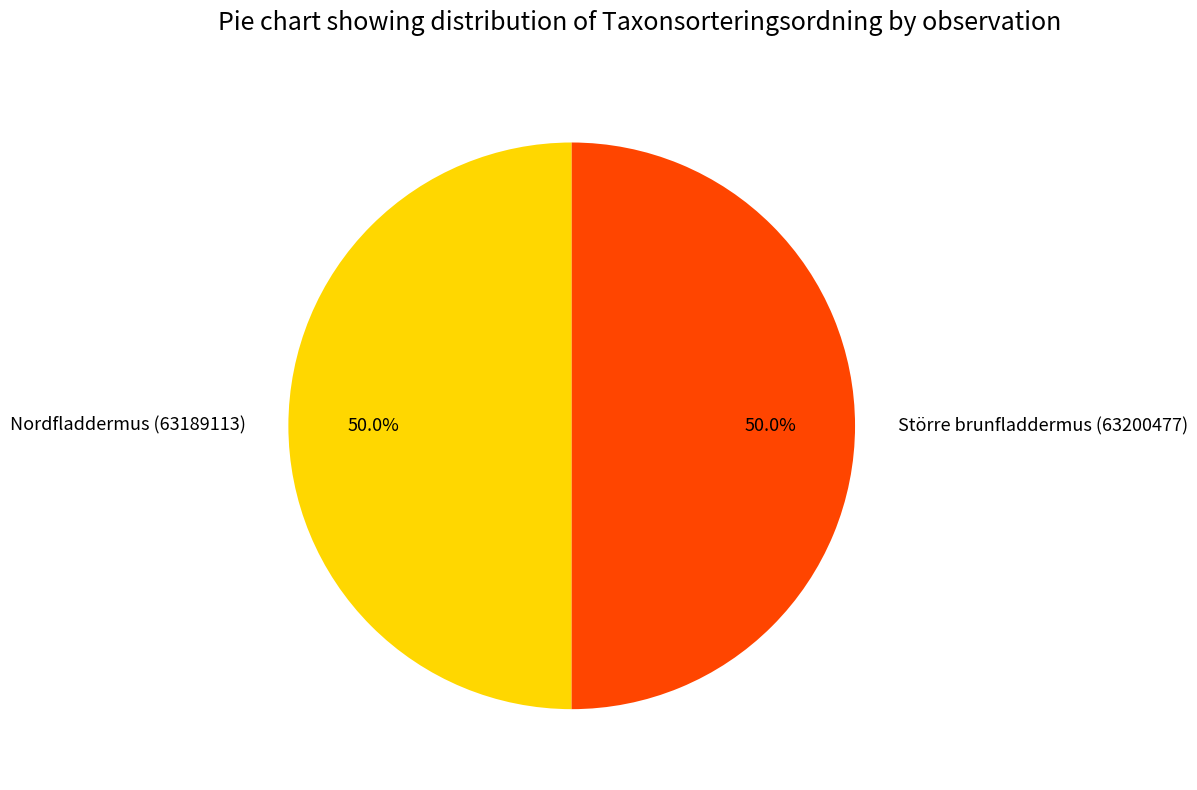

To the nearest percent, what portion does Större brunfladdermus (63200477) represent?

50%